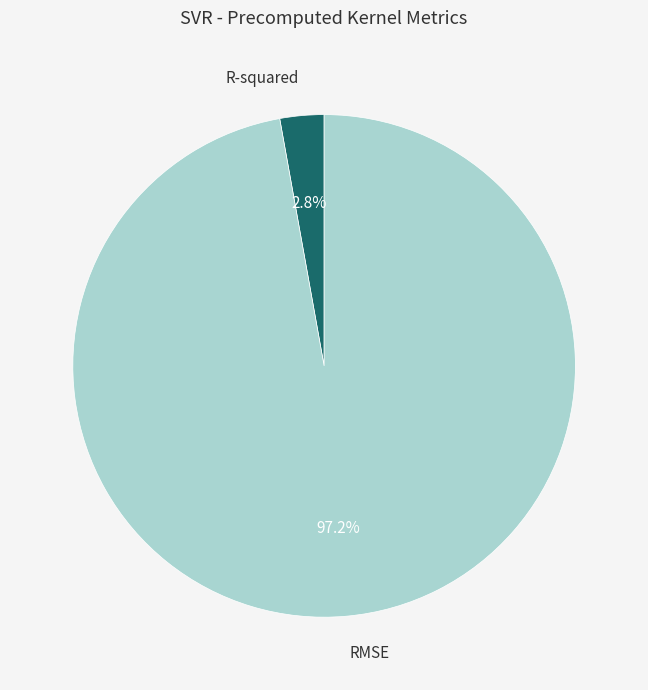

Is there a majority slice in this chart?

Yes